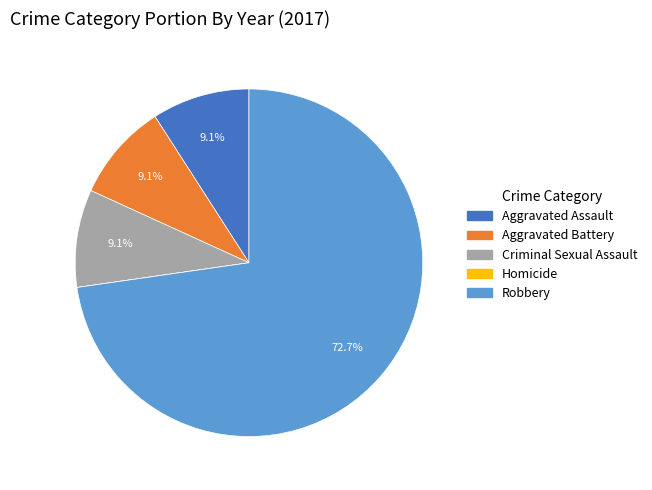

What is the largest slice in the pie chart?

Robbery